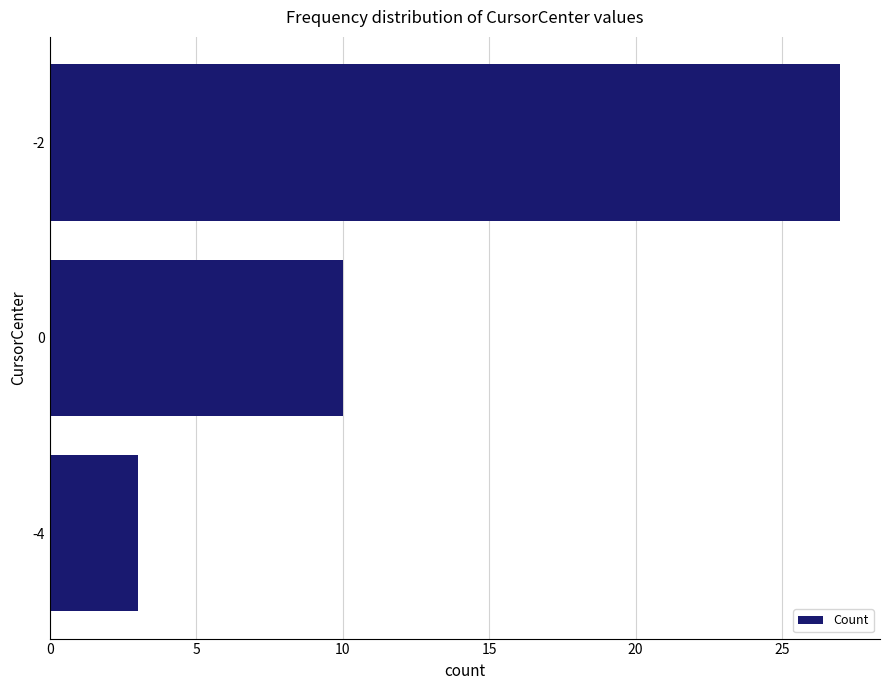

What is the sum of all values?

40